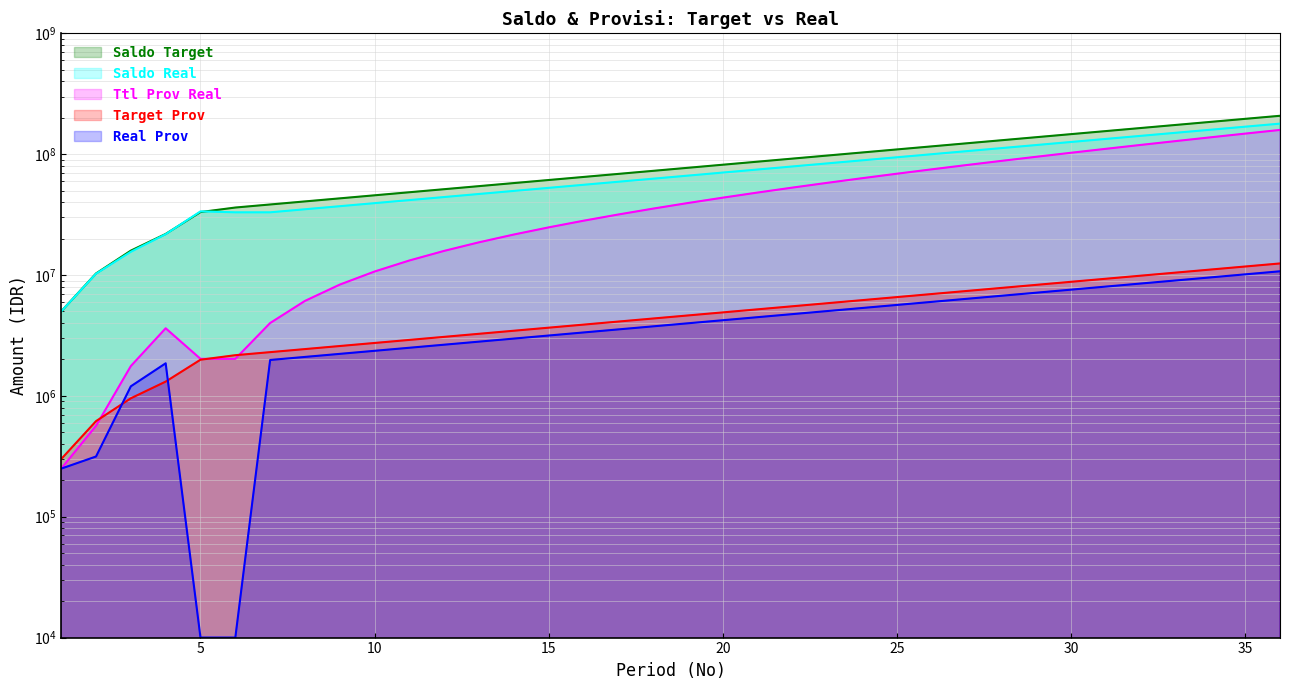

What is the total value across all series at 9?

93338721.6